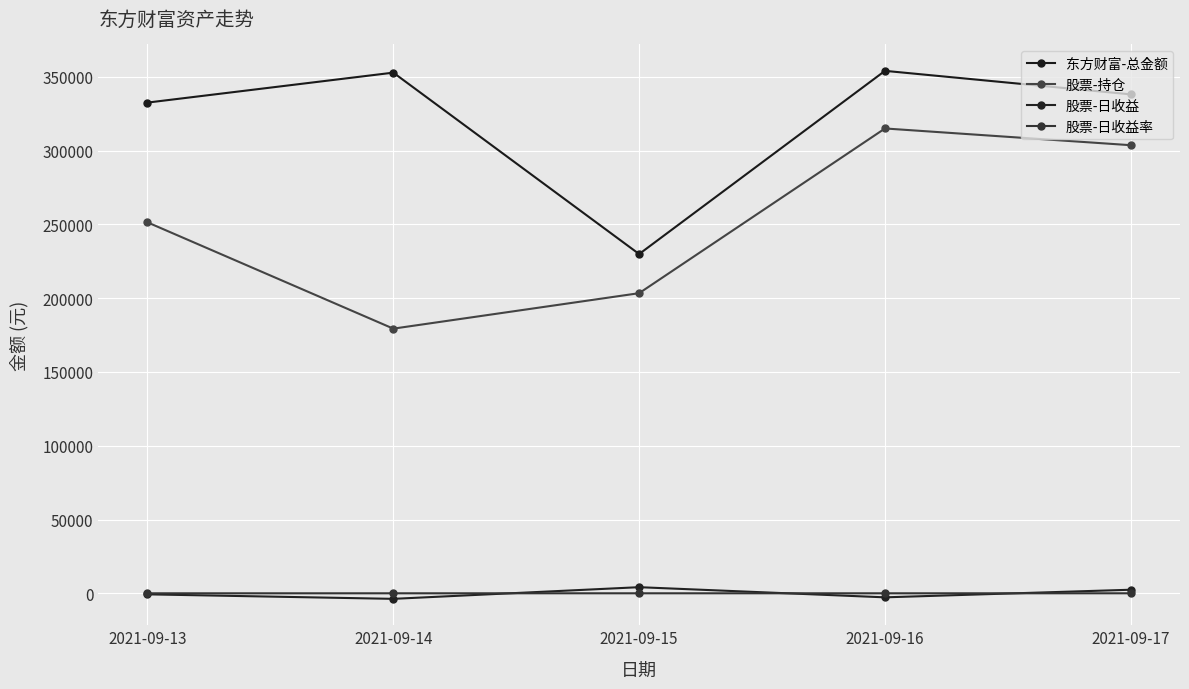

Reading left to right, list all the values displayed in this chart.

东方财富-总金额: 2021-09-13=332610.8	2021-09-14=352917.5	2021-09-15=229949.1	2021-09-16=354132.0	2021-09-17=338172.8
股票-持仓: 2021-09-13=251446.0	2021-09-14=179388.0	2021-09-15=203432.2	2021-09-16=315077.0	2021-09-17=303730.0
股票-日收益: 2021-09-13=-712.0	2021-09-14=-3766.0	2021-09-15=4142.0	2021-09-16=-2743.0	2021-09-17=2419.0
股票-日收益率: 2021-09-13=-0.3	2021-09-14=-2.1	2021-09-15=2.0	2021-09-16=-0.9	2021-09-17=0.8